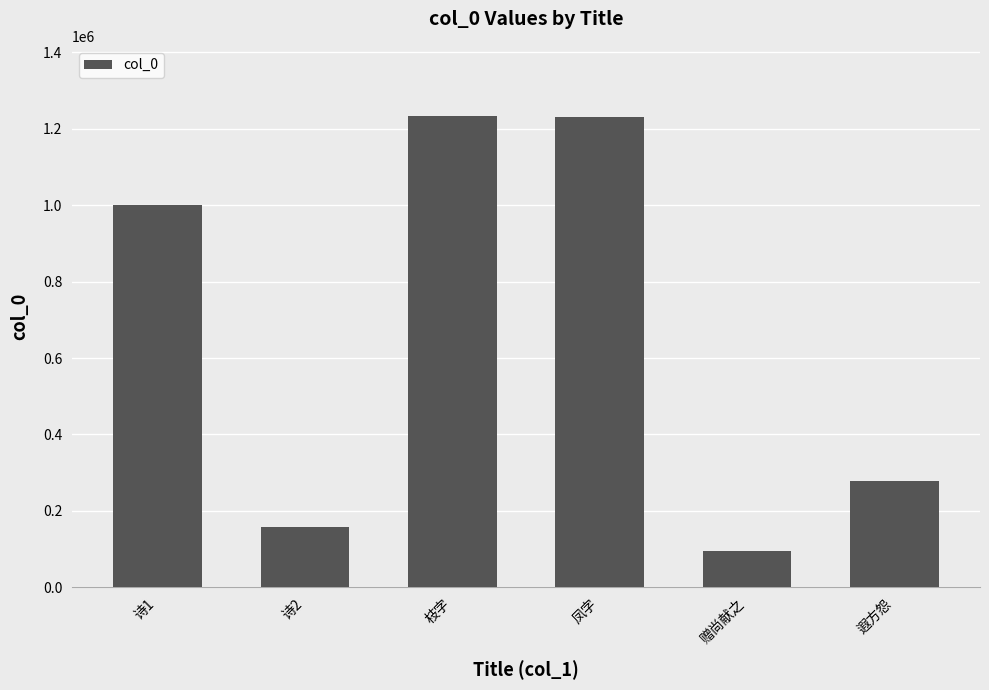

What is the change in value from 诗2 to 枝字?

+1073628